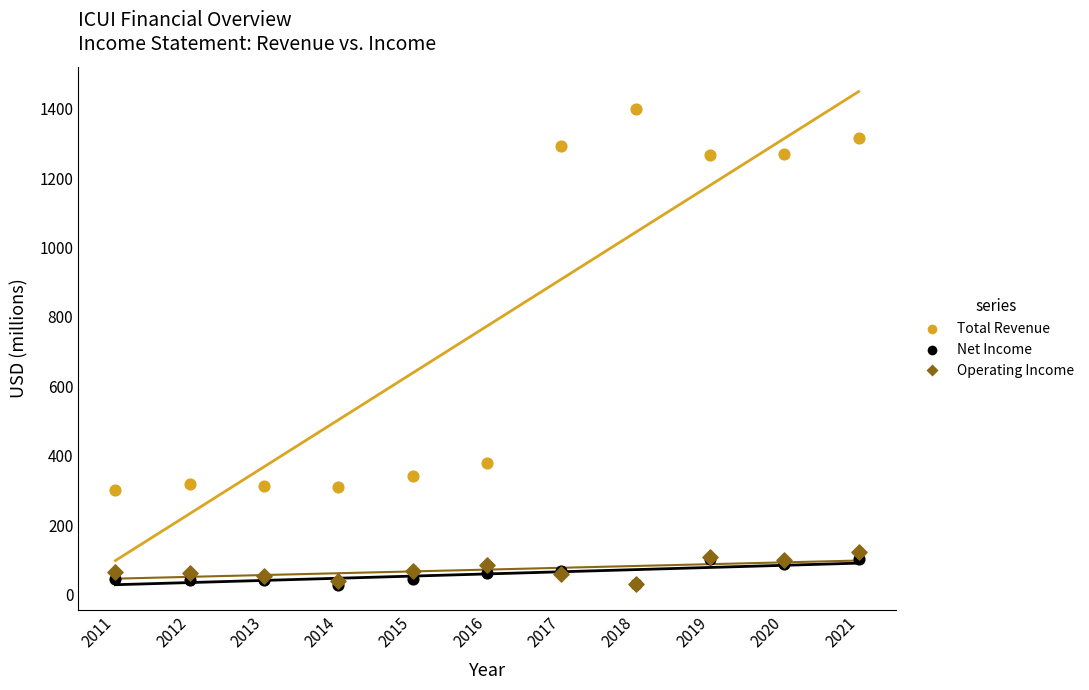

Across all series, what Y value is closest to 713?

379.4